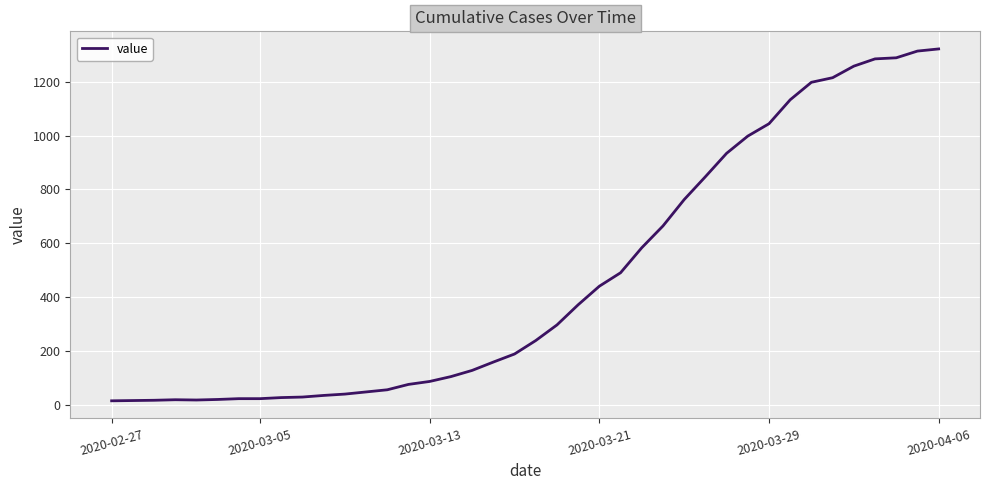

What is the difference between the maximum and minimum values?

1308